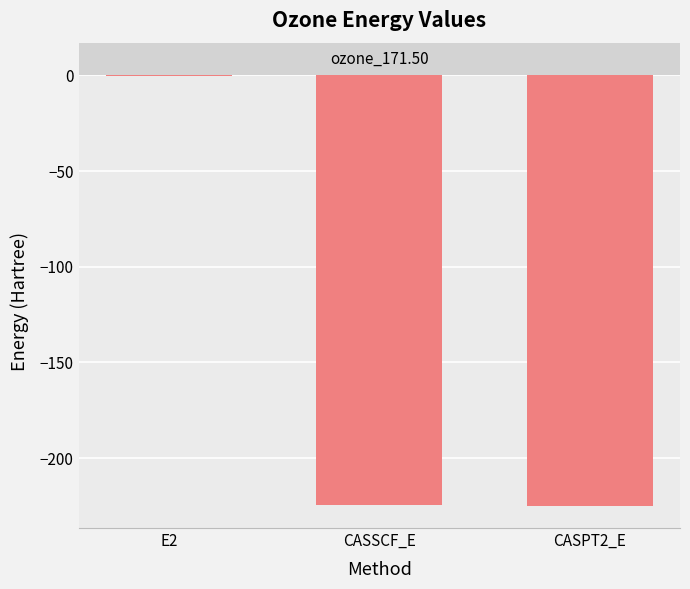

What is the greatest value displayed?

-0.7